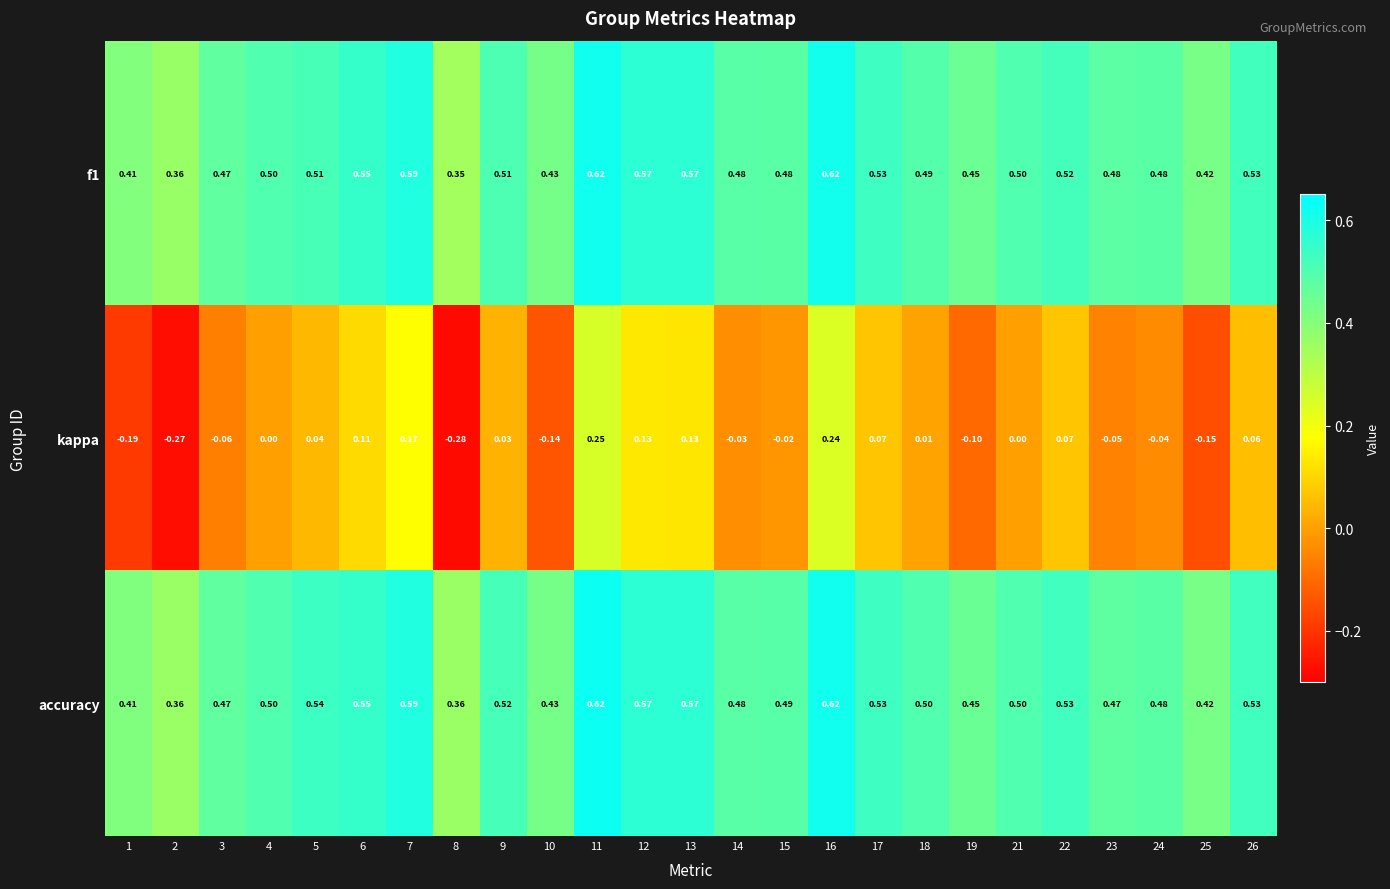

How many categories are shown in the chart?

25